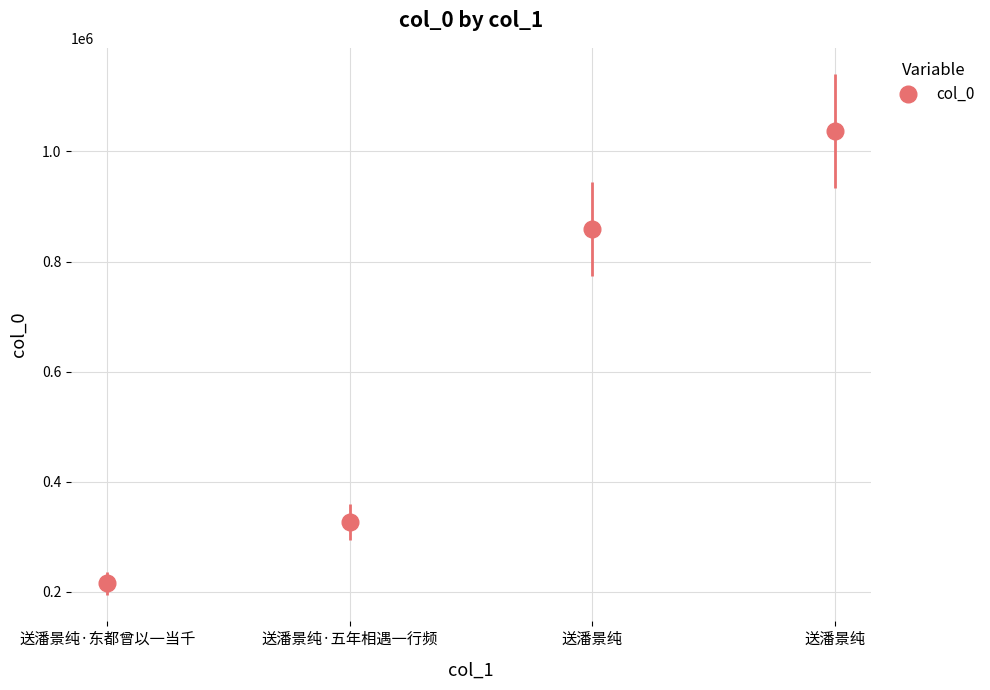

How many data points are less than 859015?

2